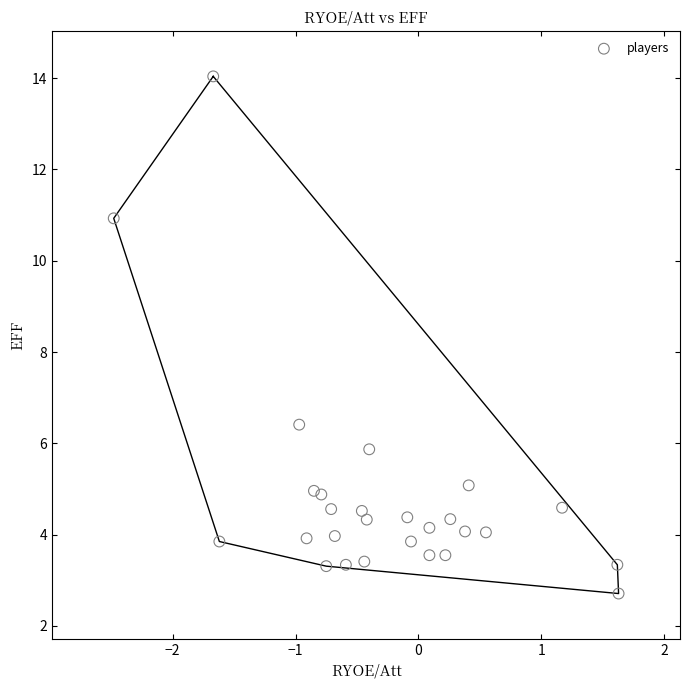

What is the range of Y values (max minus min)?

11.3